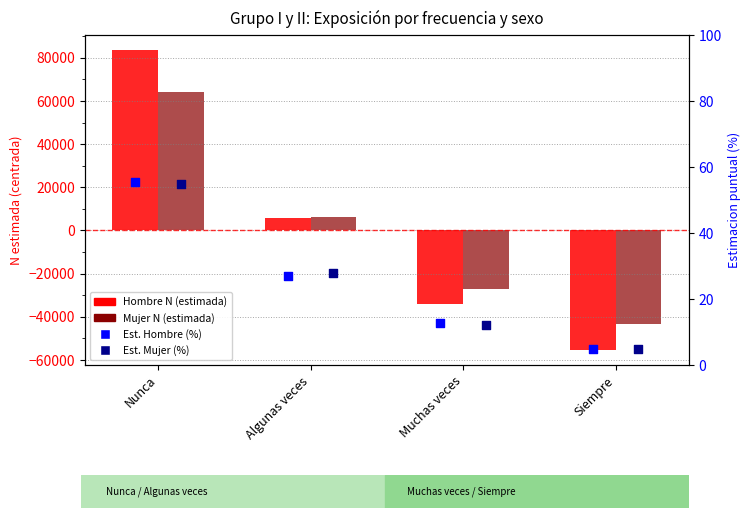

Which series reaches the minimum Y coordinate?

Hombre N (estimada)